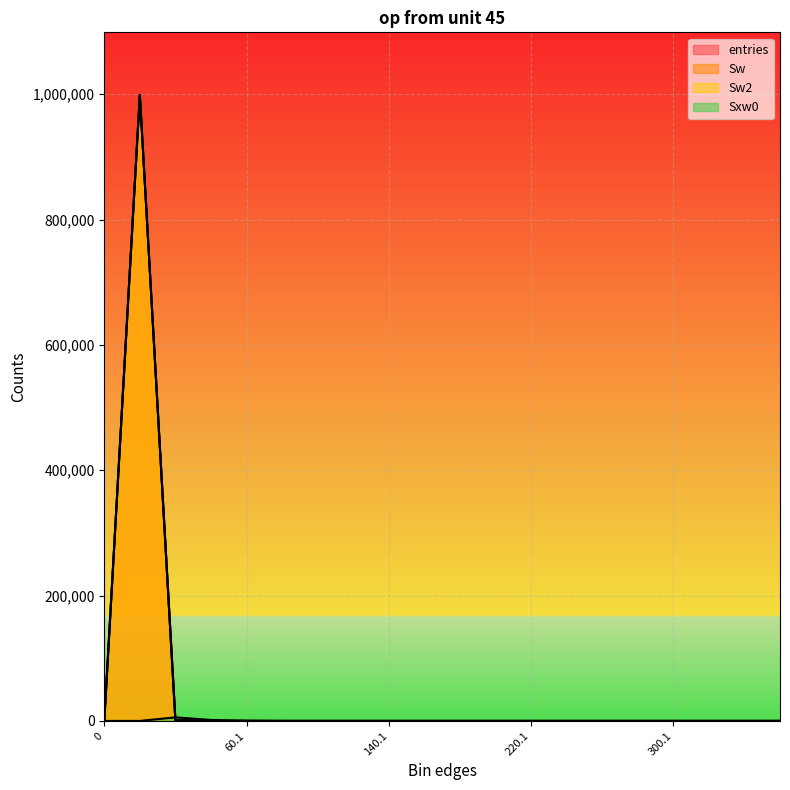

In Sw, how many points are higher than both neighbors (excluding endpoints)?

1